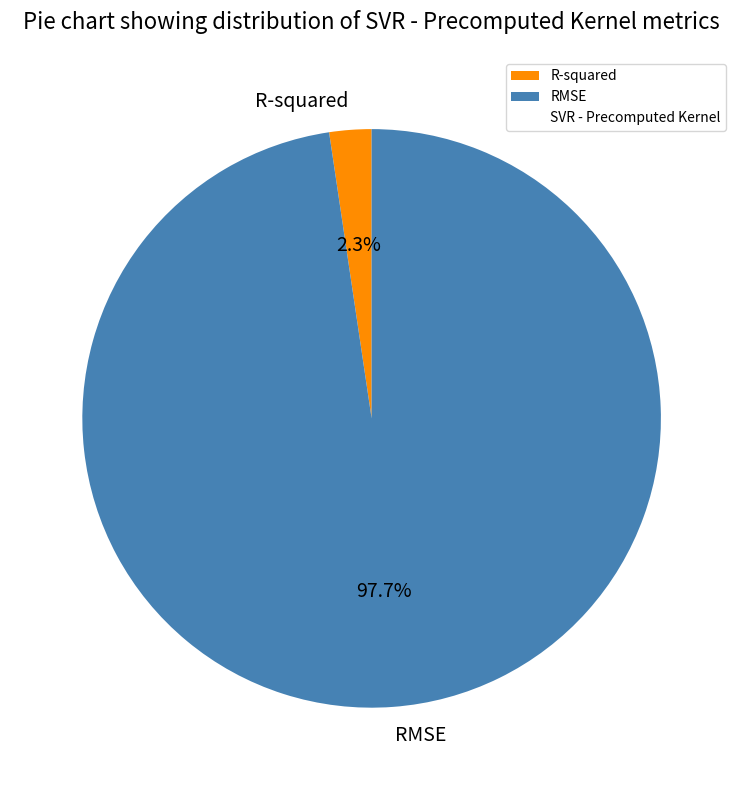

Rank the categories by value from highest to lowest.

RMSE, R-squared